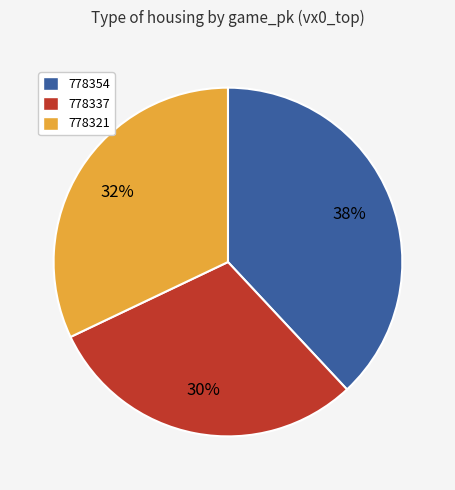

Approximately how many times larger is the value at 778354 compared to 778337?

1.3